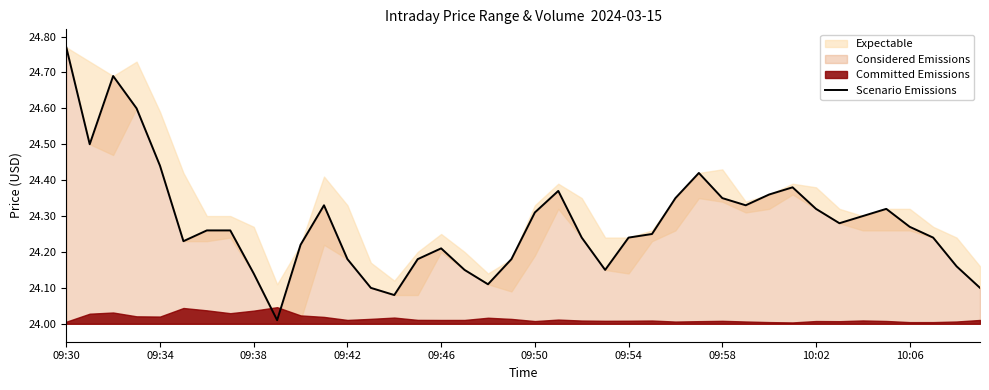

What is the minimum value shown in the chart?

24.0